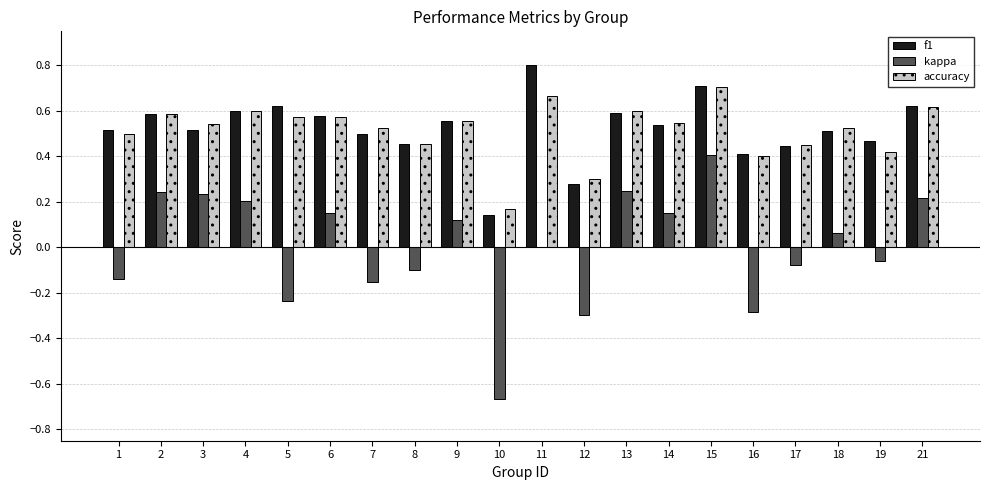

How many distinct data groups are displayed?

3